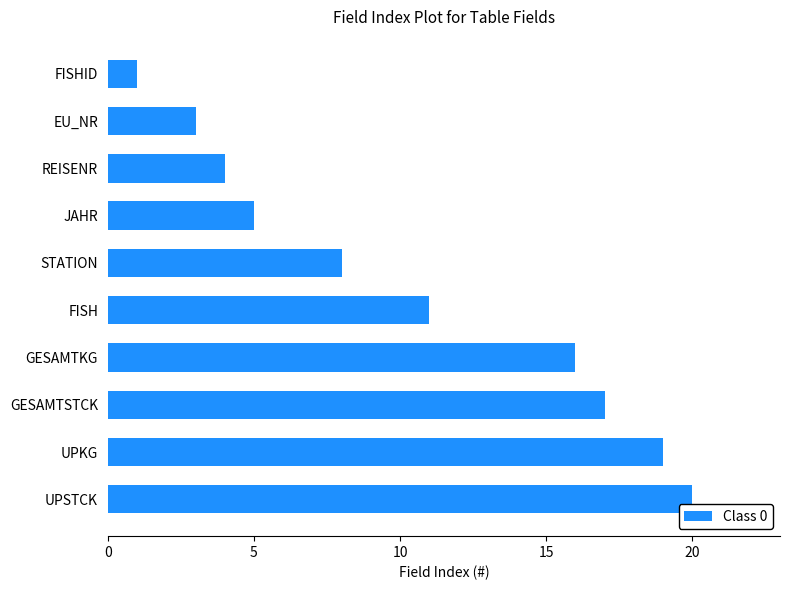

What is the difference between the second highest and minimum values?

18